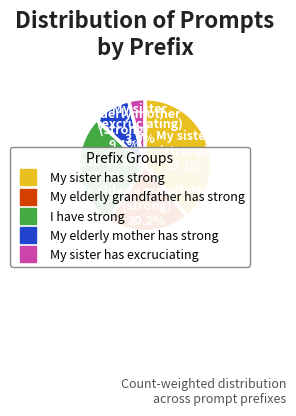

Which slice is the largest?

My sister has strong